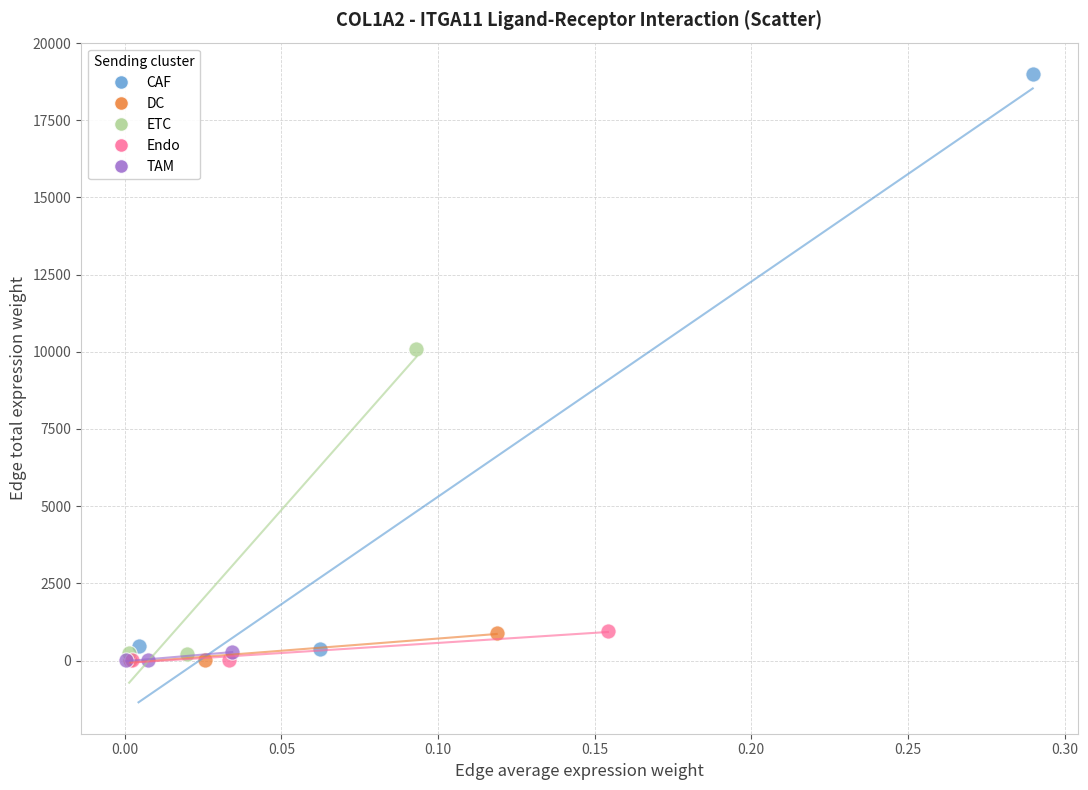

What are all the series names shown in the legend?

CAF, DC, ETC, Endo, TAM